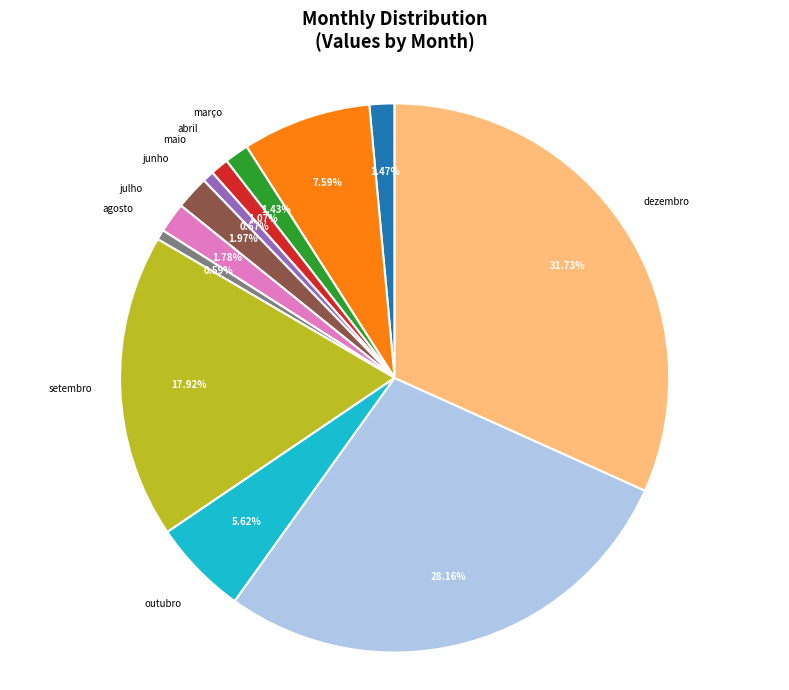

What percentage is the janeiro slice, to the nearest percent?

1%